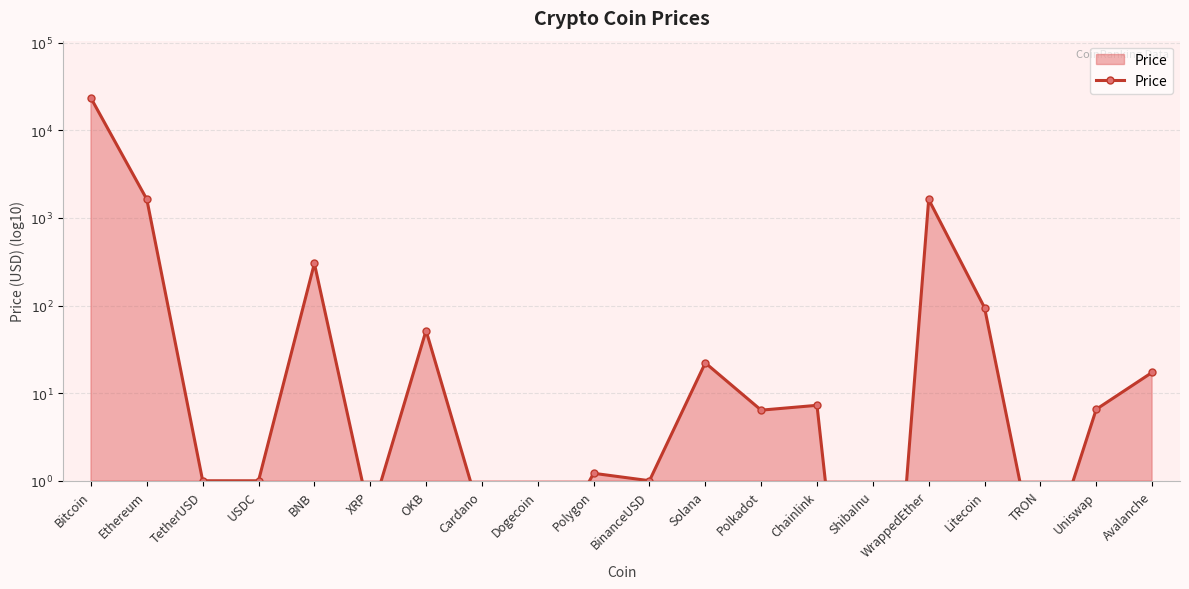

What is the label of the 1st point from the left?

Bitcoin